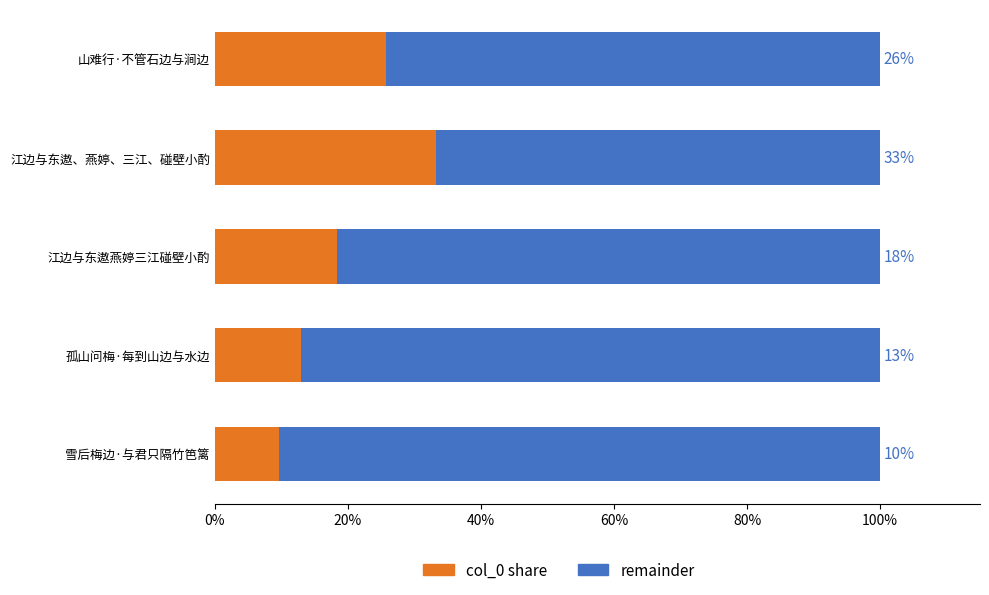

Reading left to right, list all the values displayed in this chart.

col_0: 25.8	33.3	18.4	13.0	9.6
remainder: 74.2	66.7	81.6	87.0	90.4